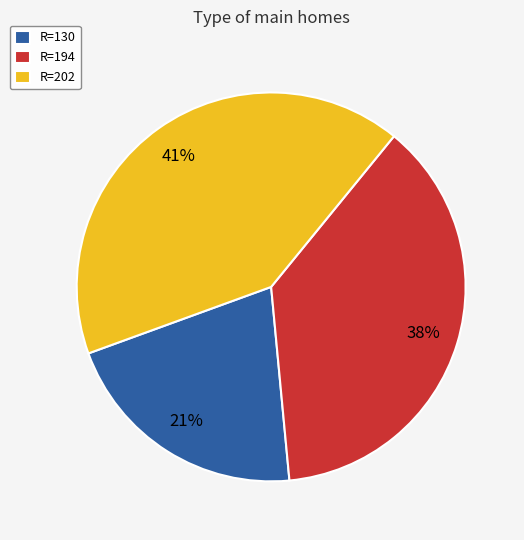

Is there a majority slice in this chart?

No